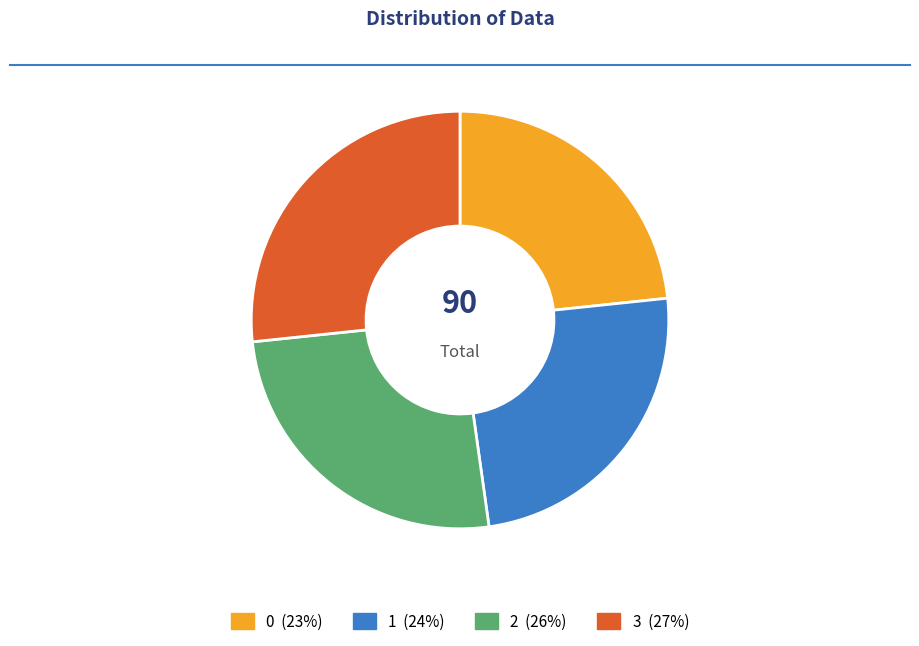

To the nearest percent, what portion does 0 represent?

23%